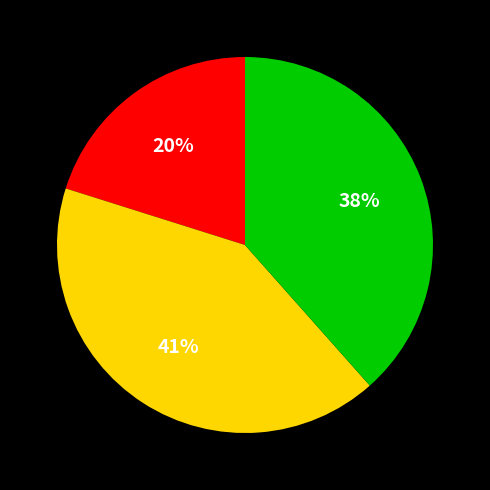

To the nearest percent, what is the average slice percentage?

33%